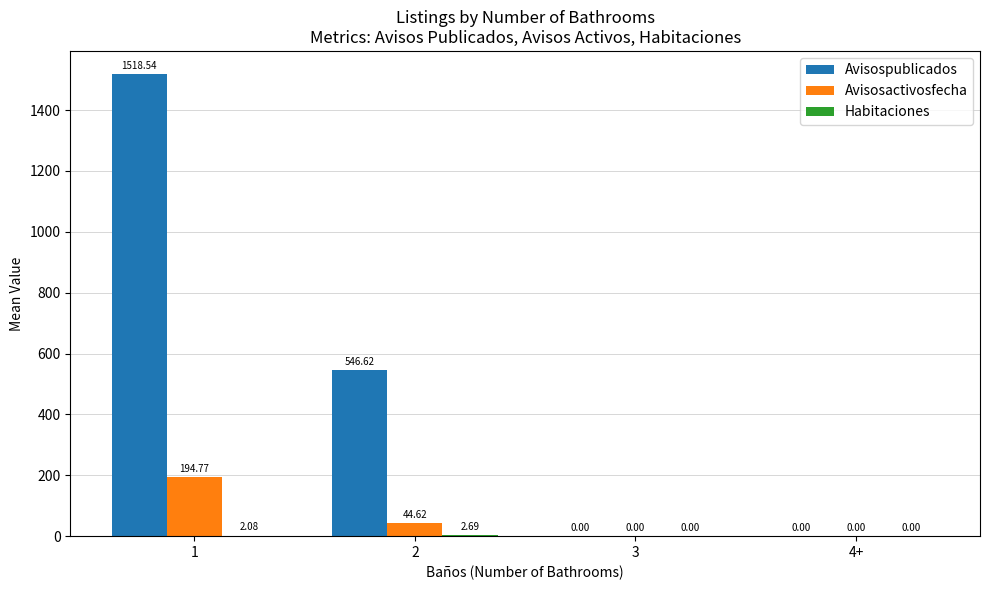

Is the value of Avisospublicados at 2 greater than the value of Avisosactivosfecha at 1?

Yes